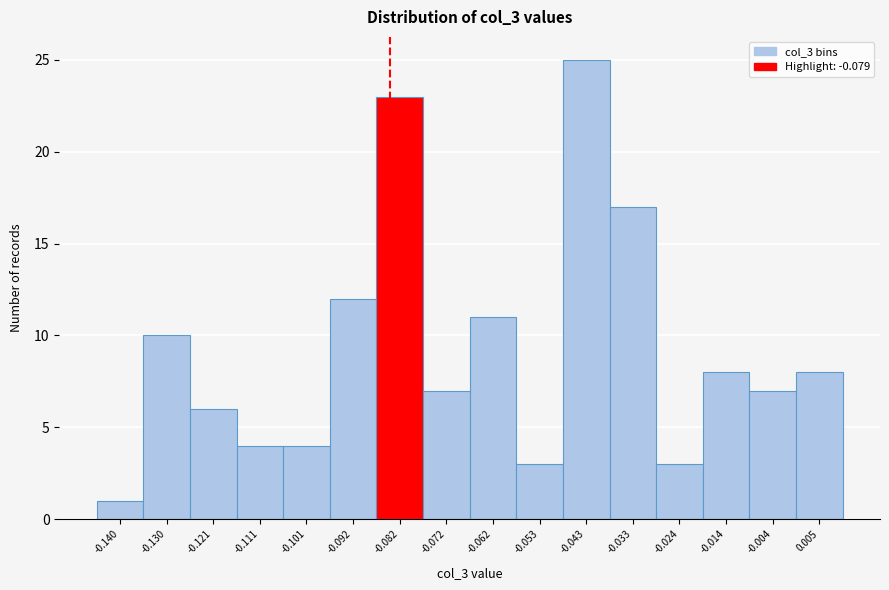

Reading left to right, extract all data points from this chart.

-0.140=1	-0.130=10	-0.121=6	-0.111=4	-0.101=4	-0.092=12	-0.082=23	-0.072=7	-0.062=11	-0.053=3	-0.043=25	-0.033=17	-0.024=3	-0.014=8	-0.004=7	0.005=8